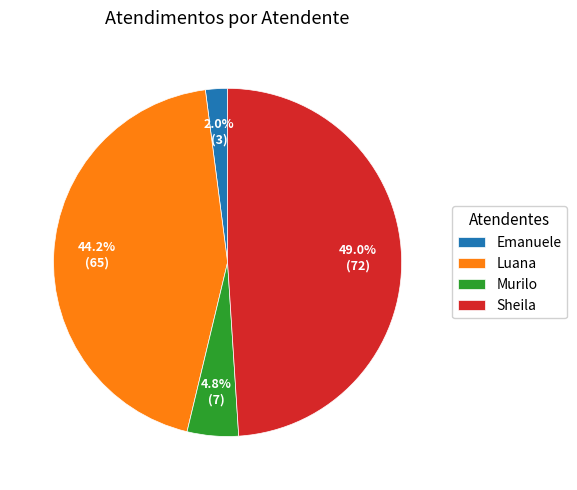

How many slices are in this pie chart?

4